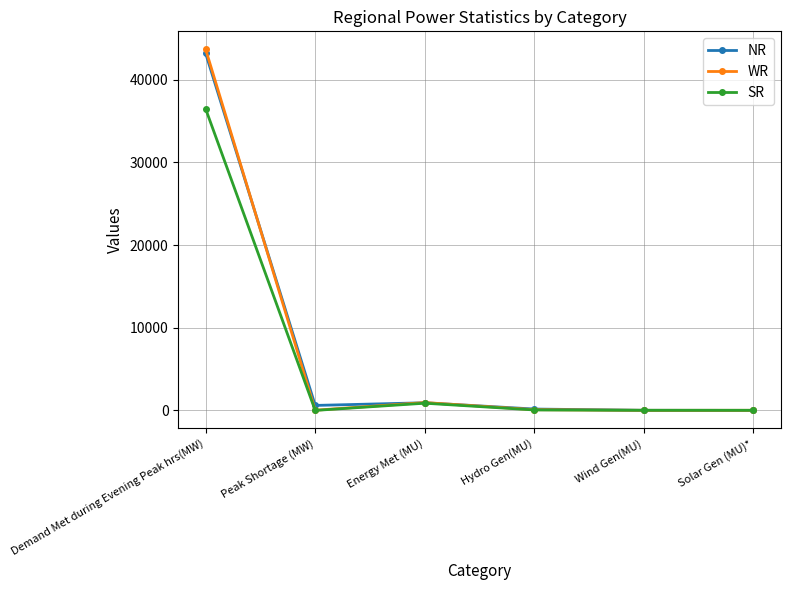

At which label does SR reach its peak?

Demand Met during Evening Peak hrs(MW)